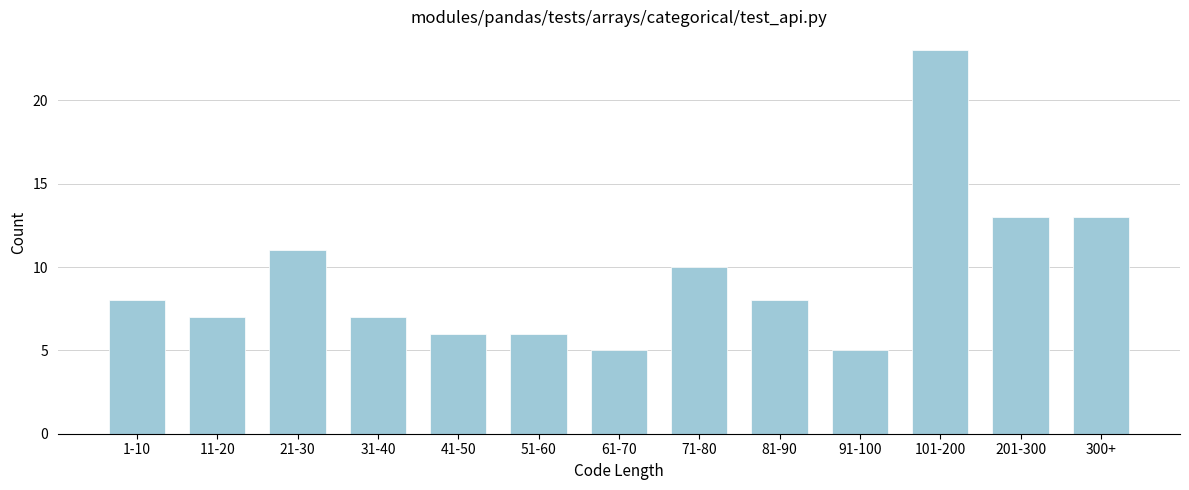

Reading left to right, extract all data points from this chart.

8	7	11	7	6	6	5	10	8	5	23	13	13